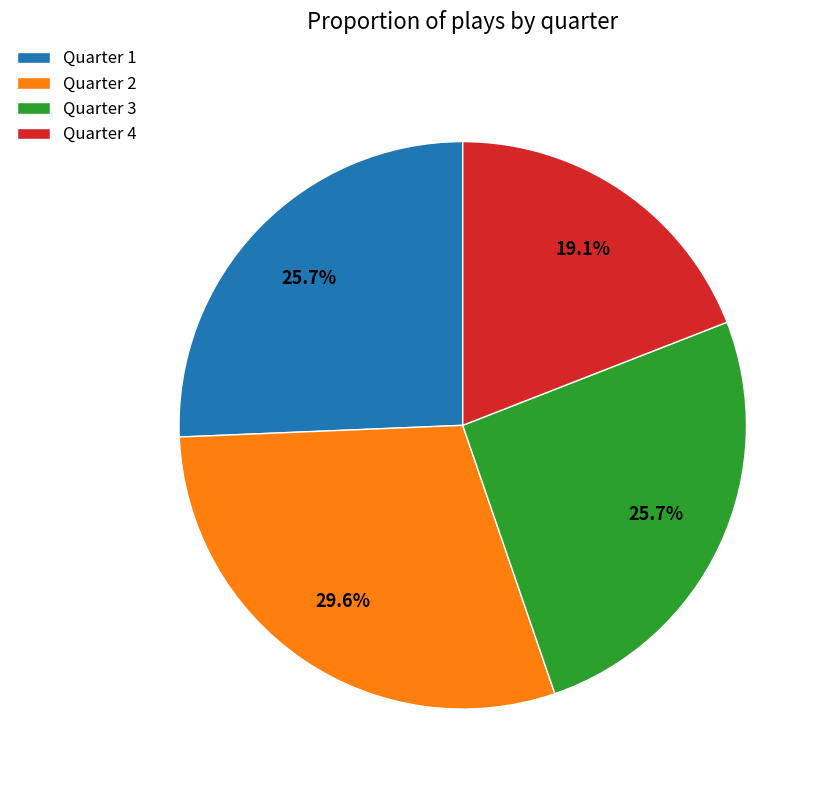

The Quarter 4 slice represents 19% of the pie. True or false?

True